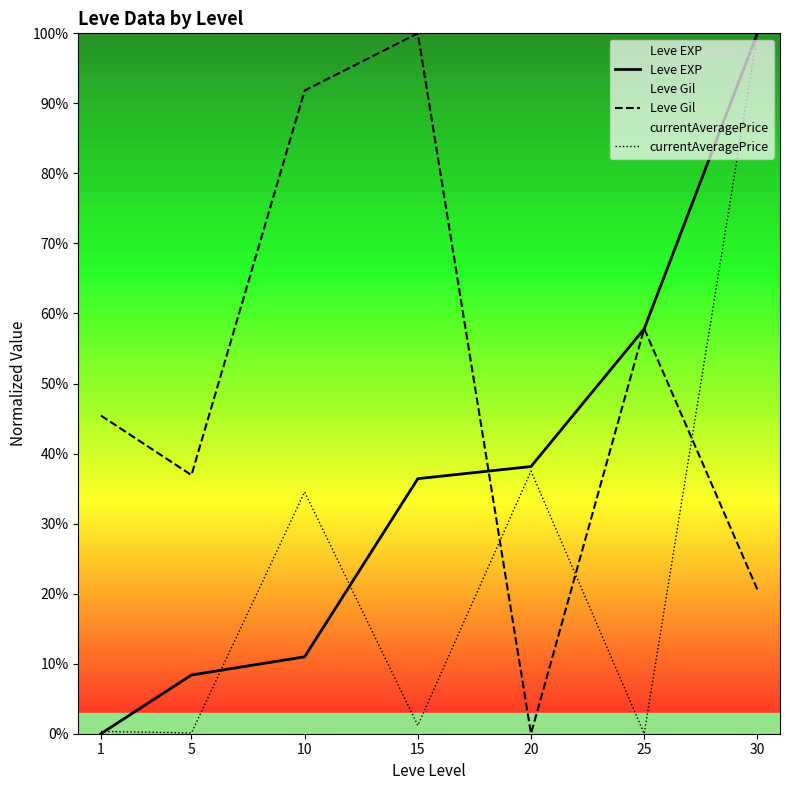

Between 30 and 15, which is larger?

30